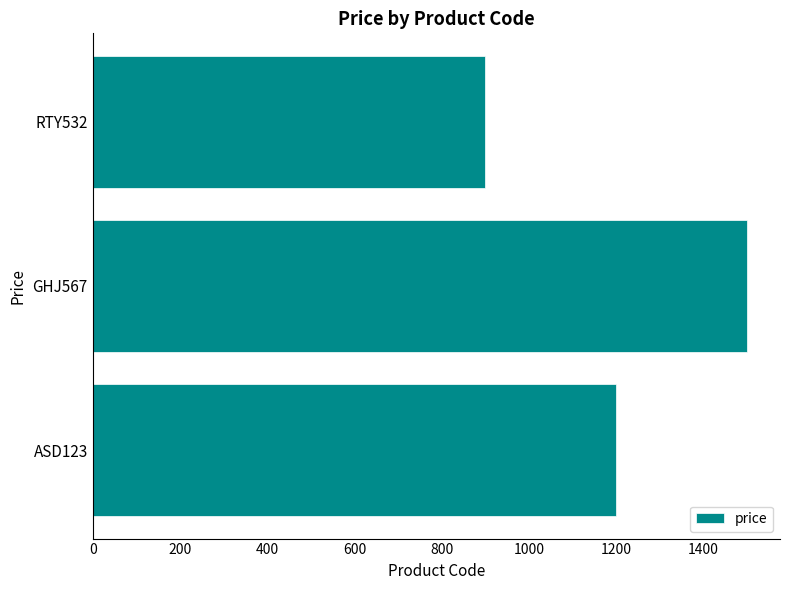

Are the bars grouped side by side (vs. stacked)?

No